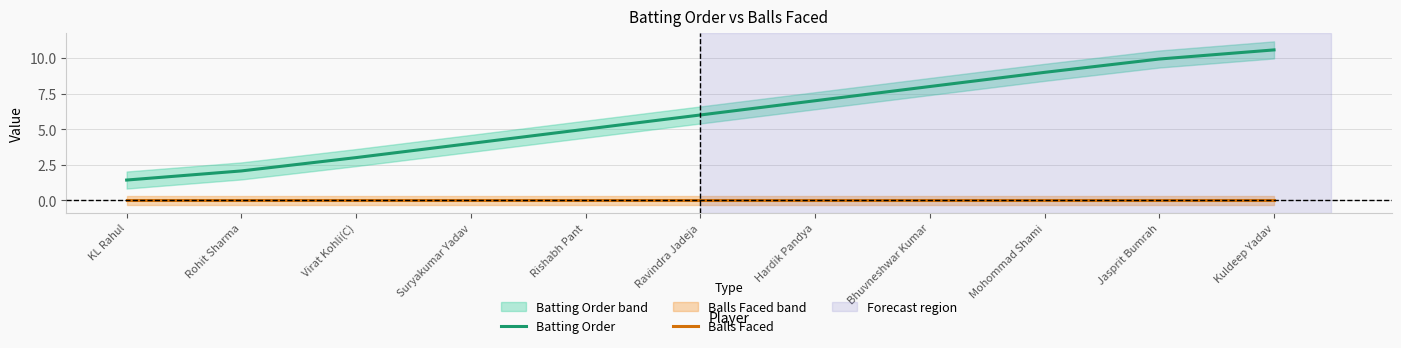

Which series has the largest total across all categories?

Batting Order